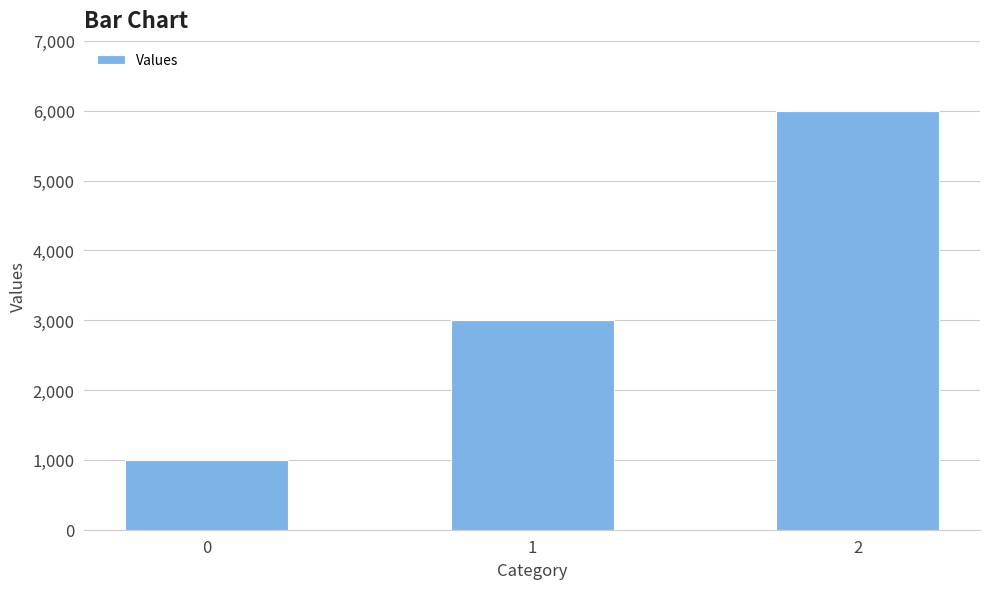

List the labels in order of value, largest first.

2, 1, 0